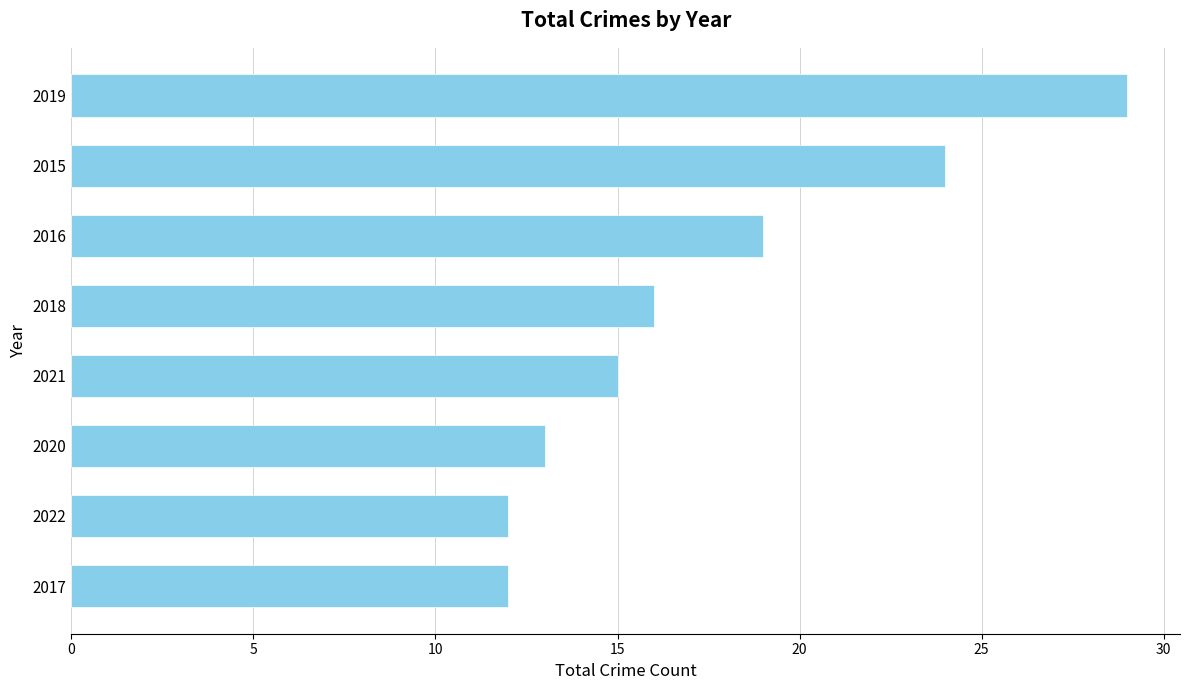

Are the bars grouped side by side (vs. stacked)?

No